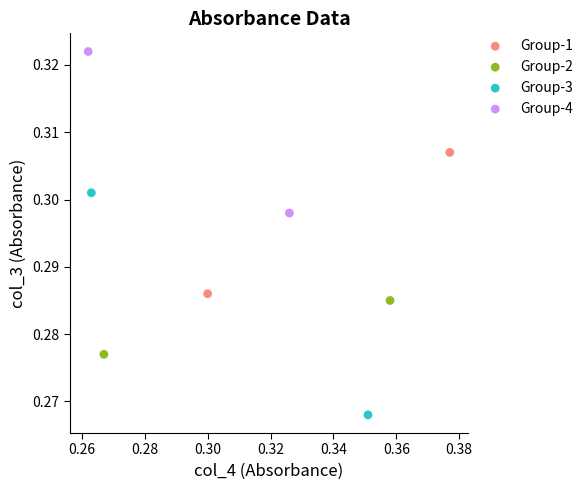

What are all the series names shown in the legend?

Group-1, Group-2, Group-3, Group-4